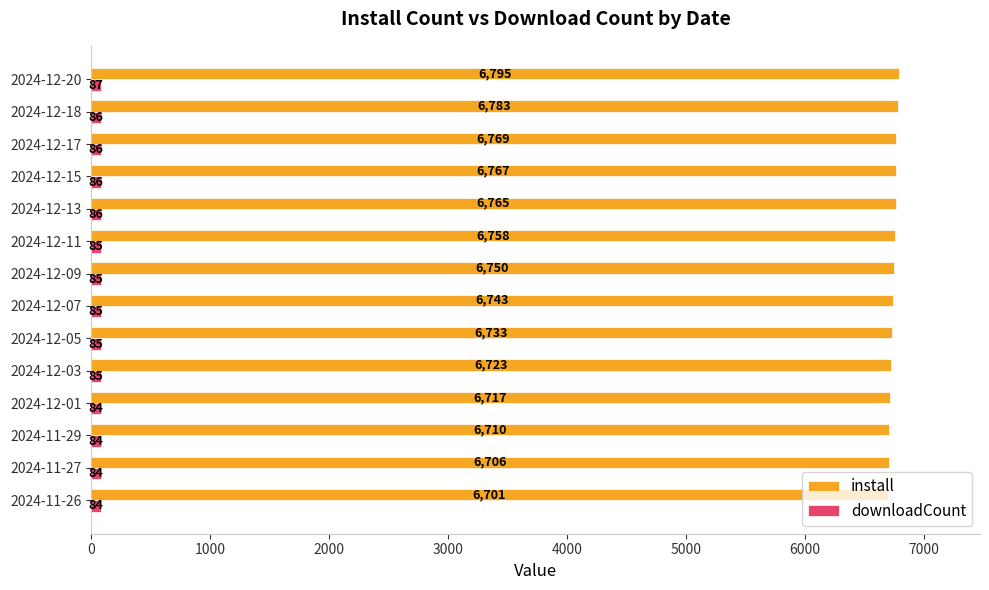

Read the downloadCount value at 2024-12-15.

86